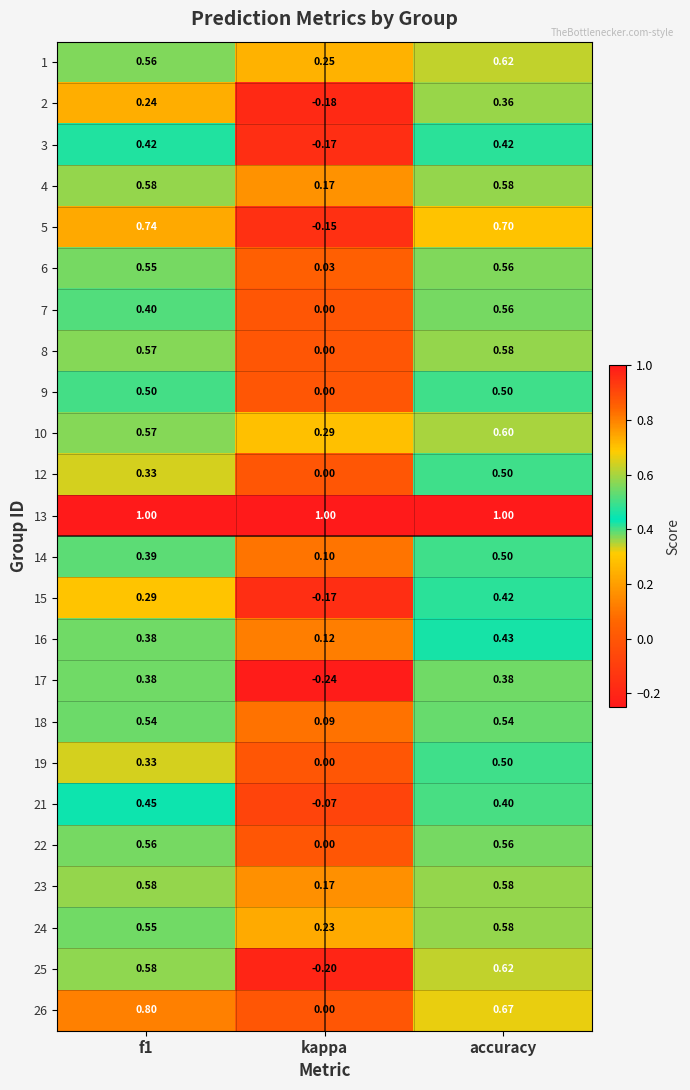

At which label is 16 closest to 0?

kappa